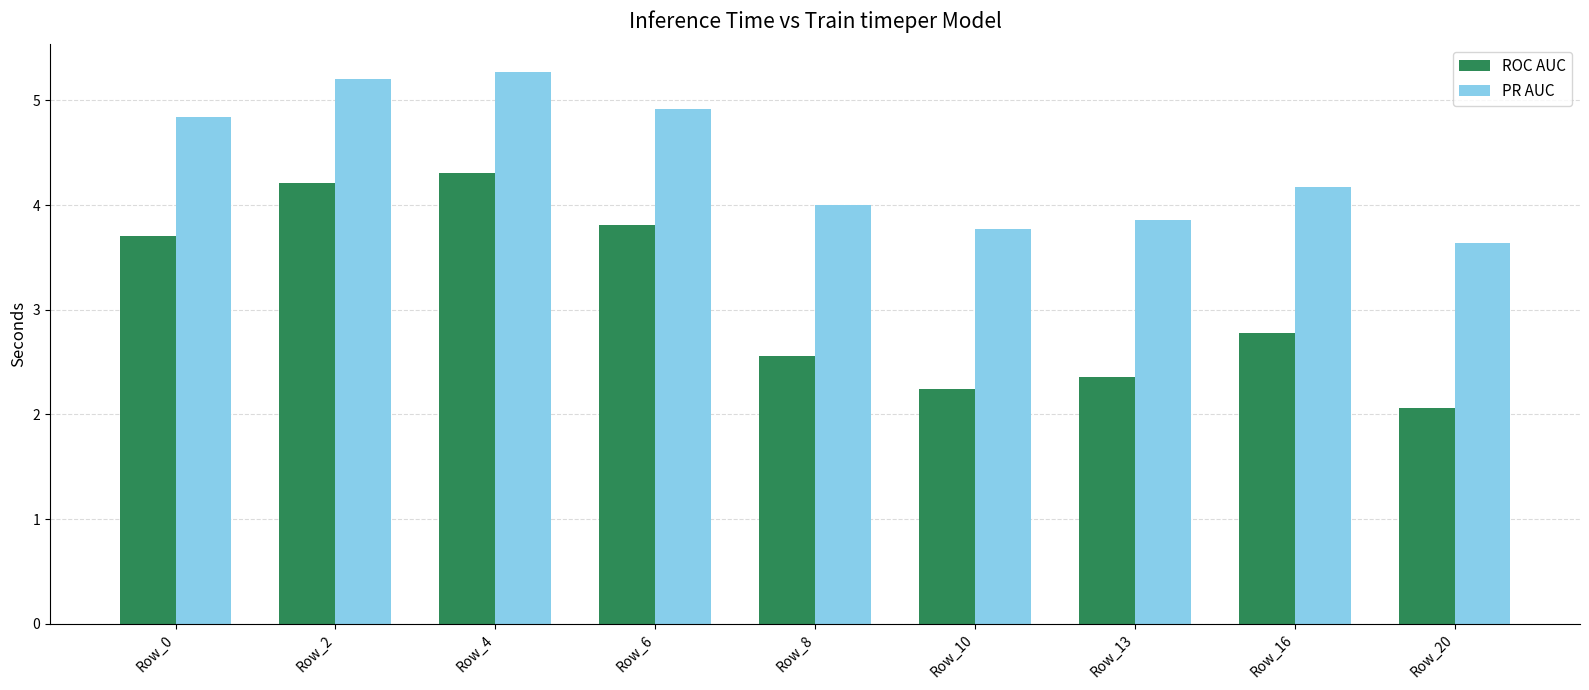

What are all the series names shown in the legend?

ROC AUC, PR AUC